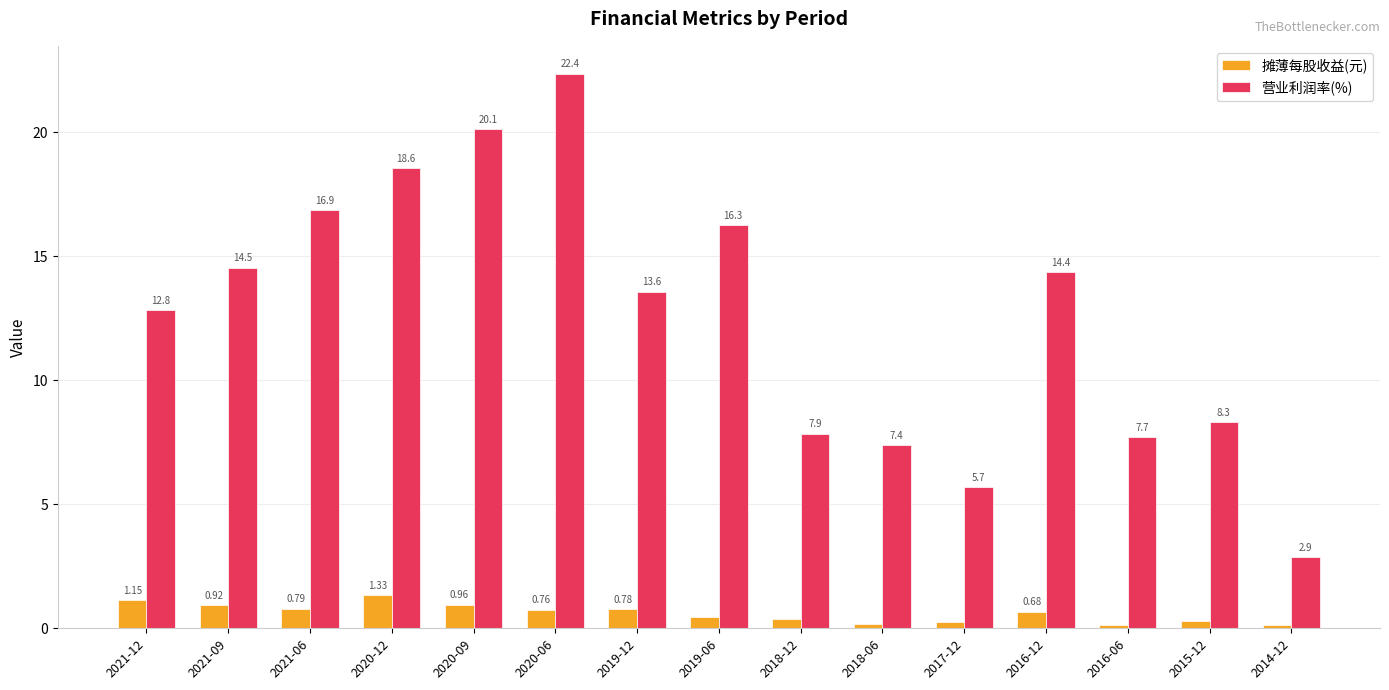

Rank the series by their maximum value, from highest to lowest.

营业利润率(%), 摊薄每股收益(元)